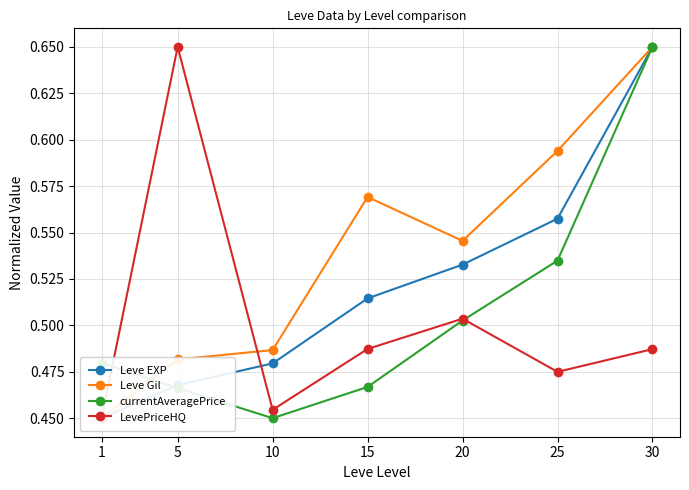

What is the value of the Leve Gil point at the 2nd from the left?

0.5